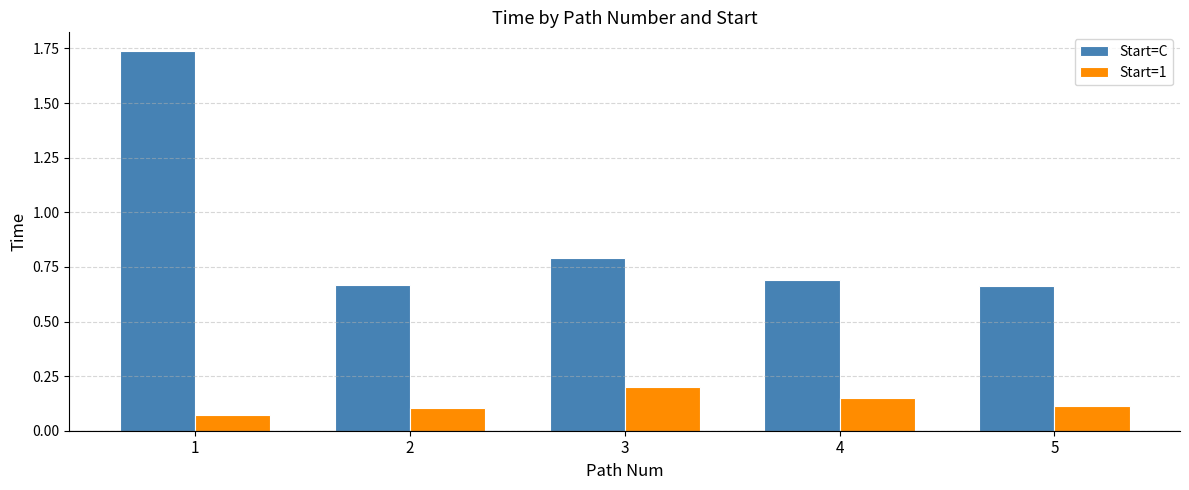

Rank the series at 2 from highest to lowest value.

Start=C, Start=1